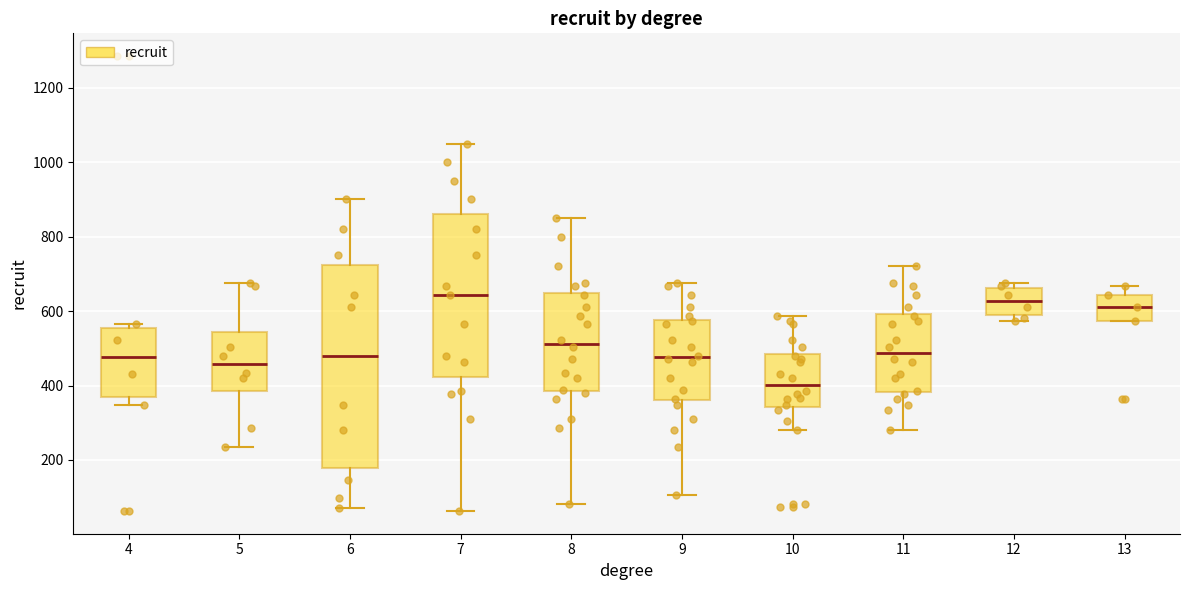

Reading left to right, transcribe this box plot: for each box, give where its median line is, the range the box spans, and where its two whiskers end, as read against the y-axis. The values are not printed on the chart, so give them approximately, as read against the axis.

4: median 480, box 360 to 560, whiskers 340 to 560 (just above the box's upper edge)
5: median 460, box 380 to 540, whiskers 240 to 680
6: median 480, box 180 to 720, whiskers 80 to 900
7: median 640, box 420 to 860, whiskers 60 to 1060
8: median 520, box 380 to 640, whiskers 80 to 860
9: median 480, box 360 to 580, whiskers 100 to 680
10: median 400, box 340 to 480, whiskers 280 to 580
11: median 480, box 380 to 600, whiskers 280 to 720
12: median 620, box 580 to 660, whiskers 580 (just below the box's lower edge) to 680
13: median 620, box 580 to 640, whiskers 580 to 660